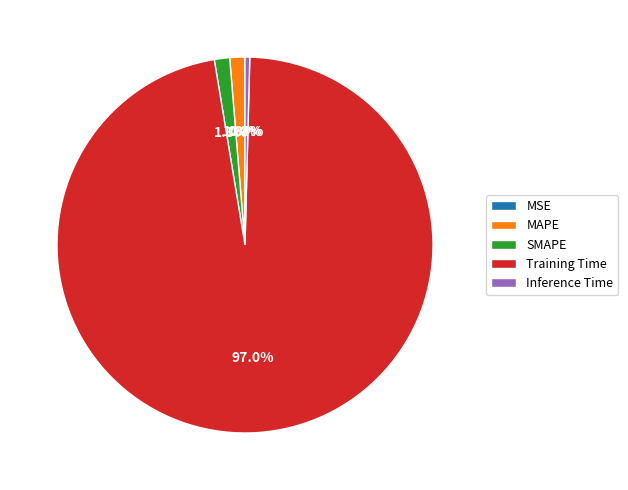

To the nearest percent, what is the difference between the largest and smallest slice percentages?

97%